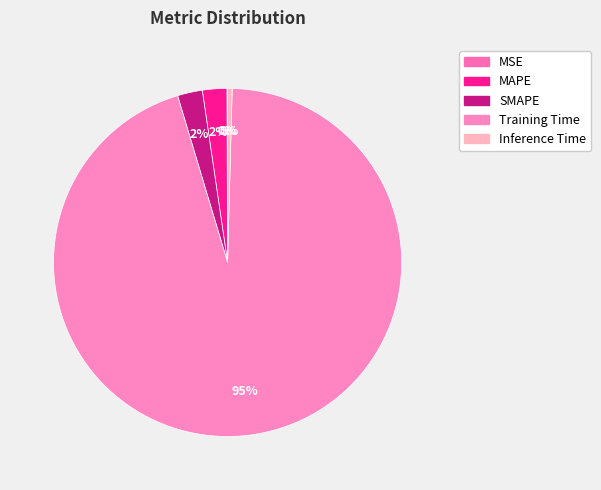

Is it true that MSE is 12% of the pie?

False